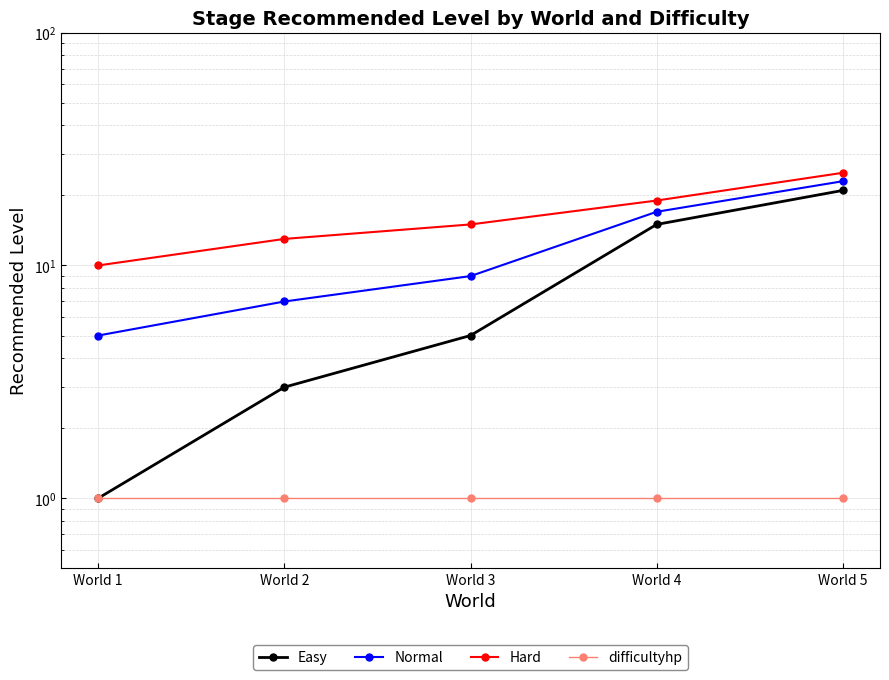

Reading right to left, list all the values displayed in this chart.

Easy: 21	15	5	3	1
Normal: 23	17	9	7	5
Hard: 25	19	15	13	10
difficultyhp: 1	1	1	1	1